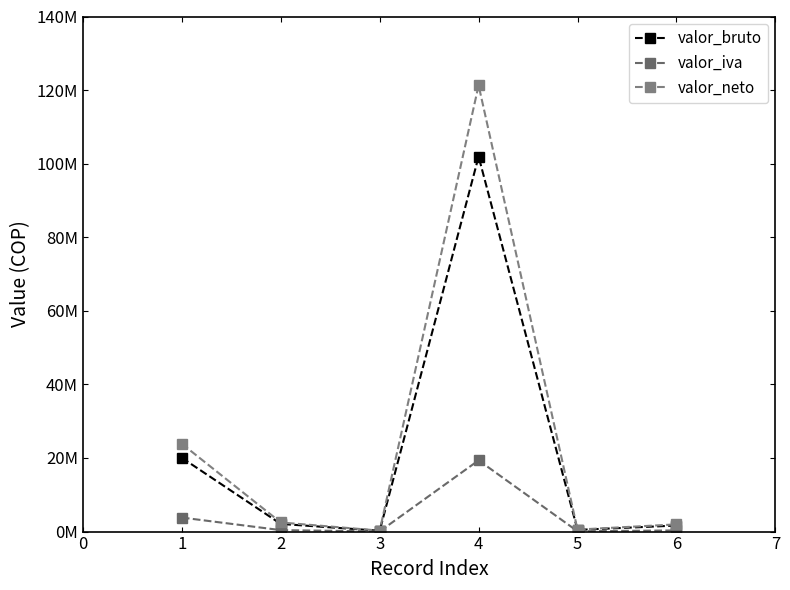

Is this an area chart (filled region under the line)?

No